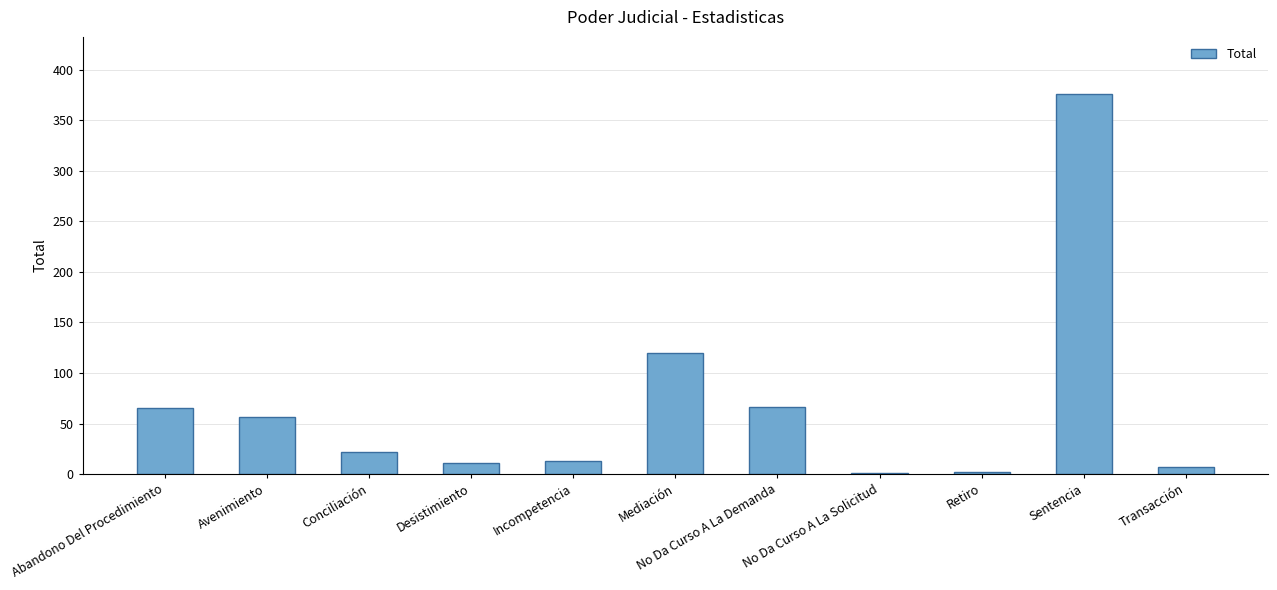

Count the number of categories in the chart.

11